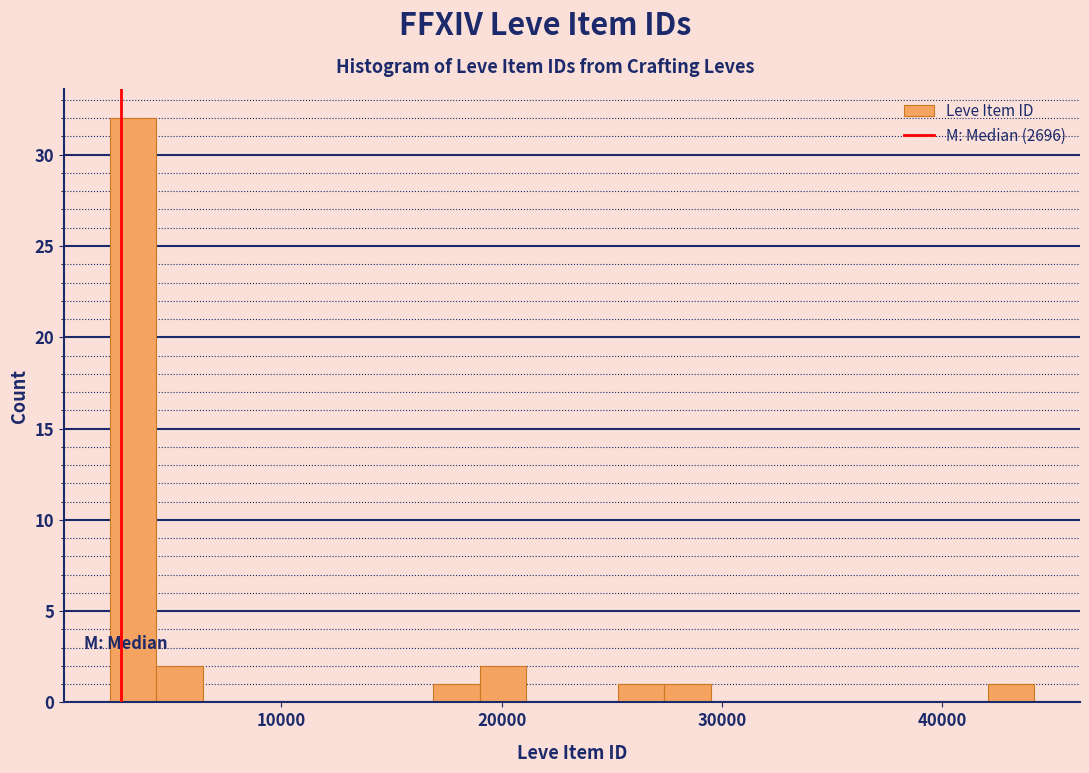

Read against the x-axis, roughly where is the centre of the tallest bar?

3000